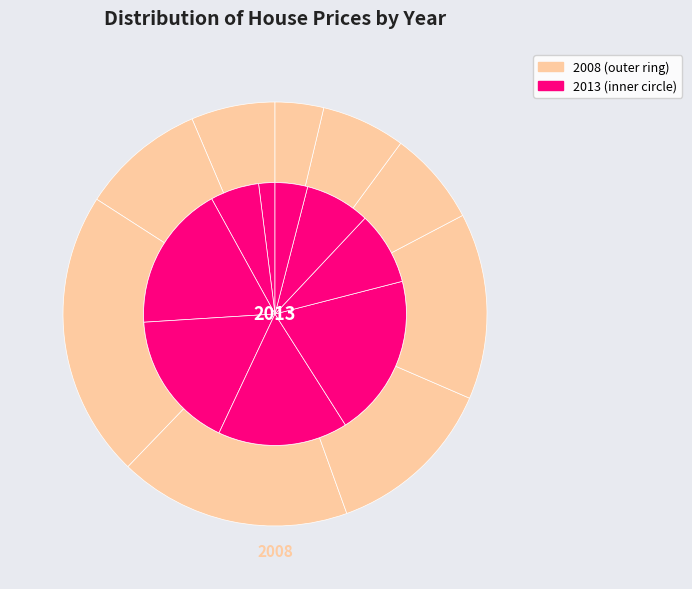

How many segments does this pie chart have?

9